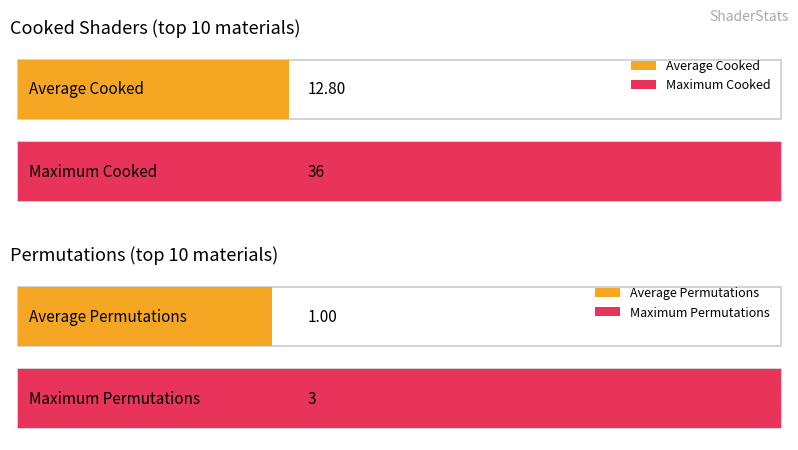

Is it true that permutations equals 1 at 4?

True